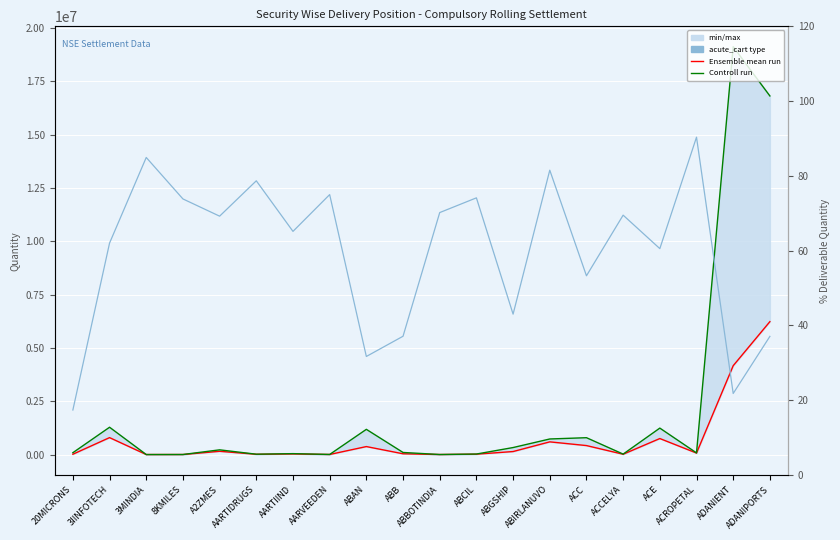

Reading right to left, list all the values displayed in this chart.

Ensemble mean run: 6232484.0	4167001.0	70208.0	751110.0	14902.0	421220.0	595500.0	141426.0	17966.0	1344.0	36427.0	374718.0	3488.0	28189.0	13002.0	153029.0	1842.0	642.0	794390.0	15120.0
Controll run: 16816546.0	19124796.0	77708.0	1240711.0	21444.0	790658.0	730526.0	328786.0	24238.0	1915.0	98180.0	1182328.0	4651.0	43268.0	16525.0	221074.0	2495.0	756.0	1280891.0	87059.0
acute_cart type: 37.1	21.8	90.3	60.5	69.5	53.3	81.5	43.0	74.1	70.2	37.1	31.7	75.0	65.2	78.7	69.2	73.8	84.9	62.0	17.4